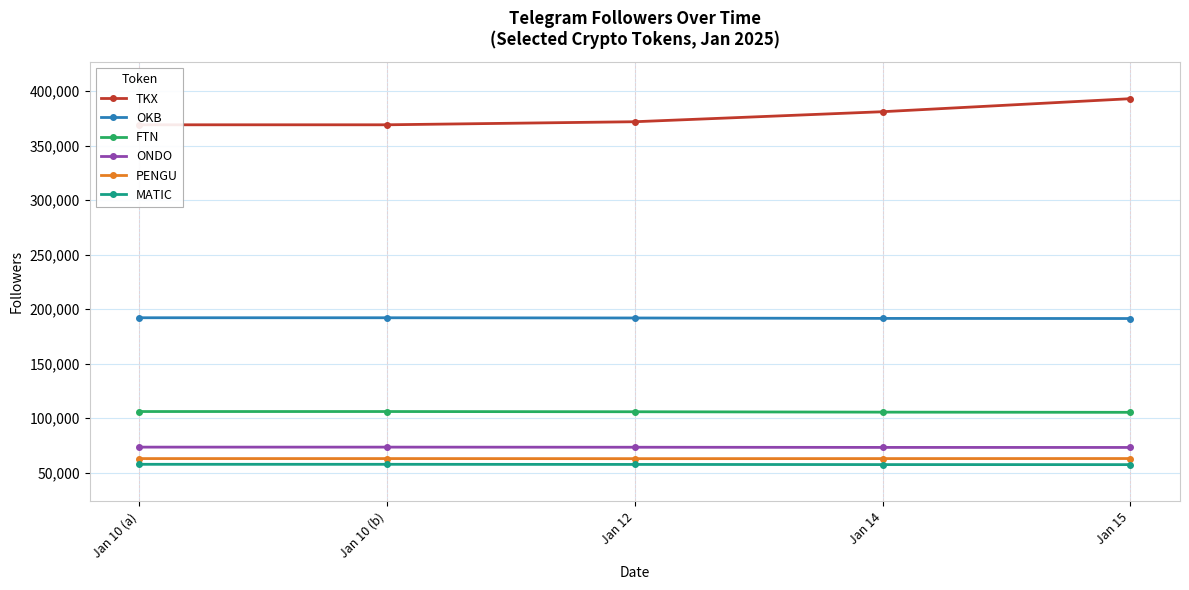

Does the chart have visible grid lines?

Yes